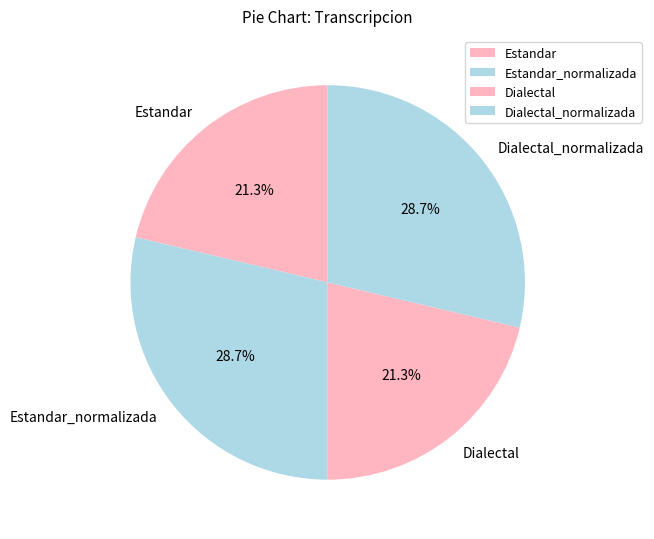

Does any single category account for the majority?

No